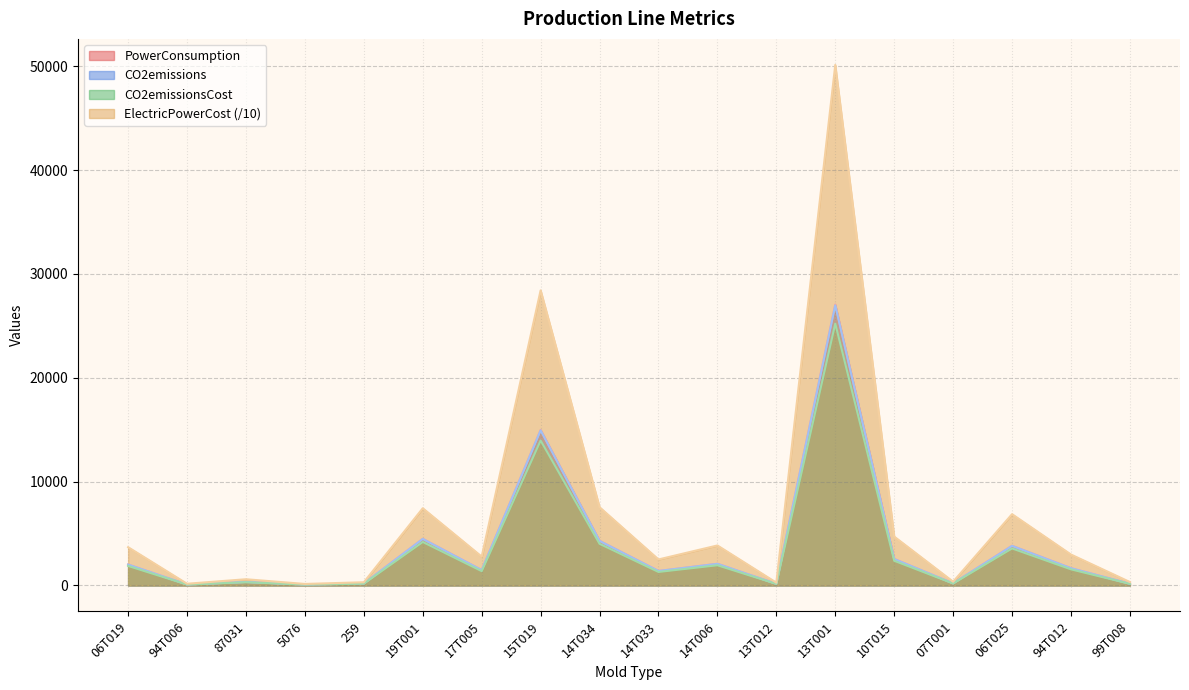

Which series changed the most between 13T001 and 06T025?

ElectricPowerCost (/10)